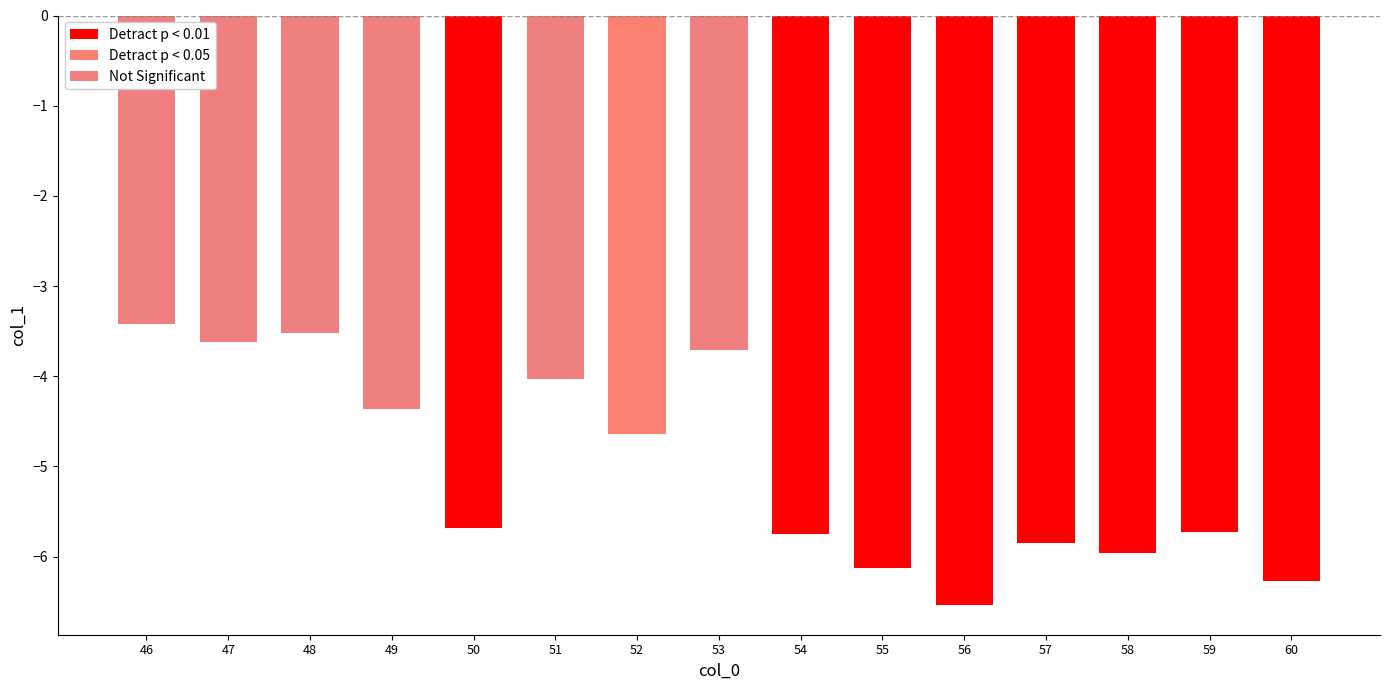

Reading left to right, list all the values displayed in this chart.

46=-3.4	47=-3.6	48=-3.5	49=-4.4	50=-5.7	51=-4.0	52=-4.6	53=-3.7	54=-5.7	55=-6.1	56=-6.5	57=-5.8	58=-6.0	59=-5.7	60=-6.3